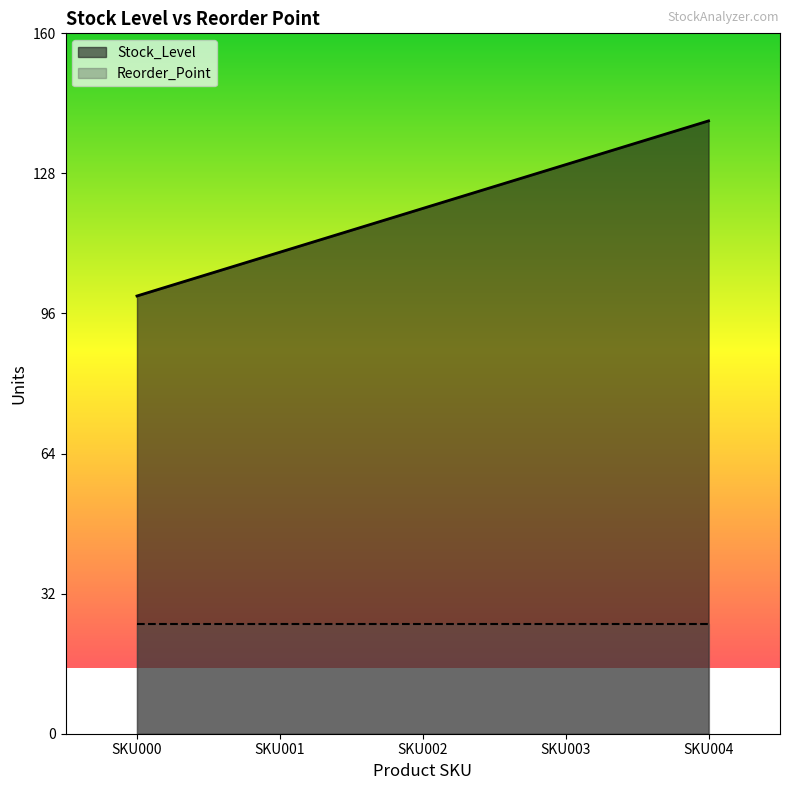

Reading left to right, transcribe all the data shown in this chart.

SKU000=100	SKU001=110	SKU002=120	SKU003=130	SKU004=140